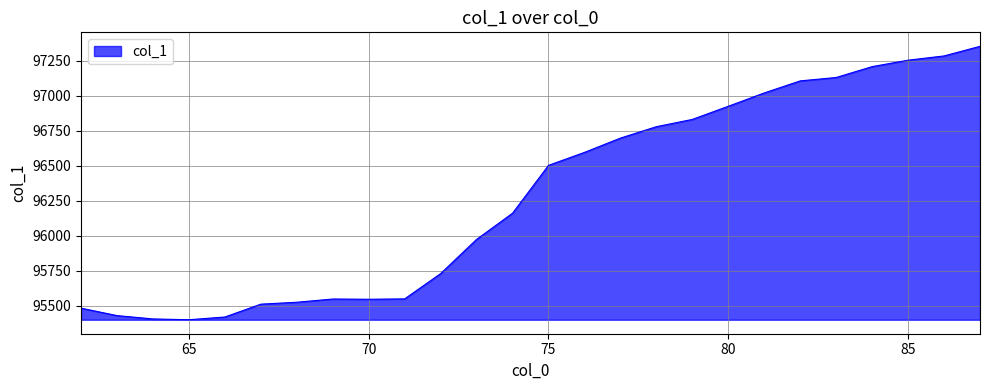

What is the greatest value displayed?

97353.2